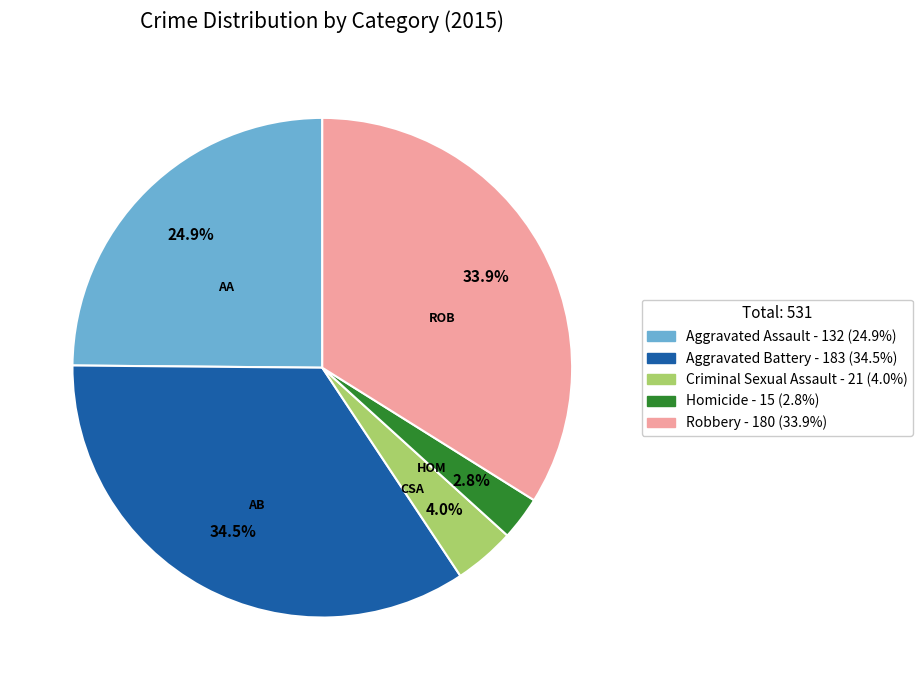

Does Robbery represent more than half of the total?

No